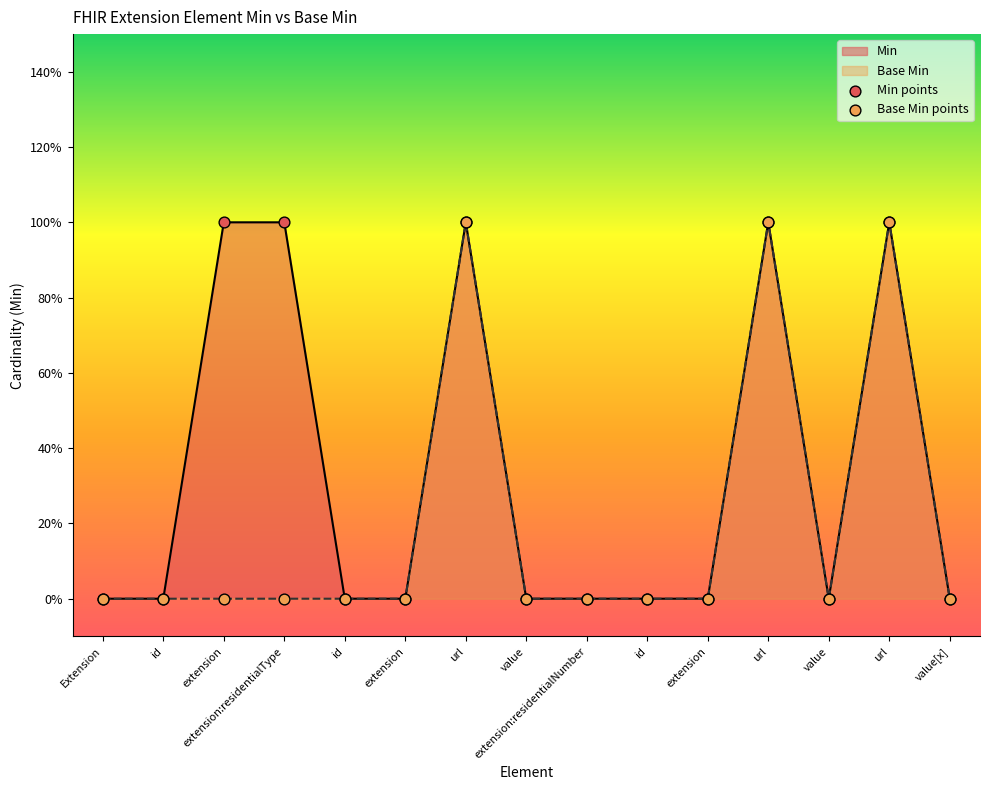

What are all the series names shown in the legend?

Min, Base Min